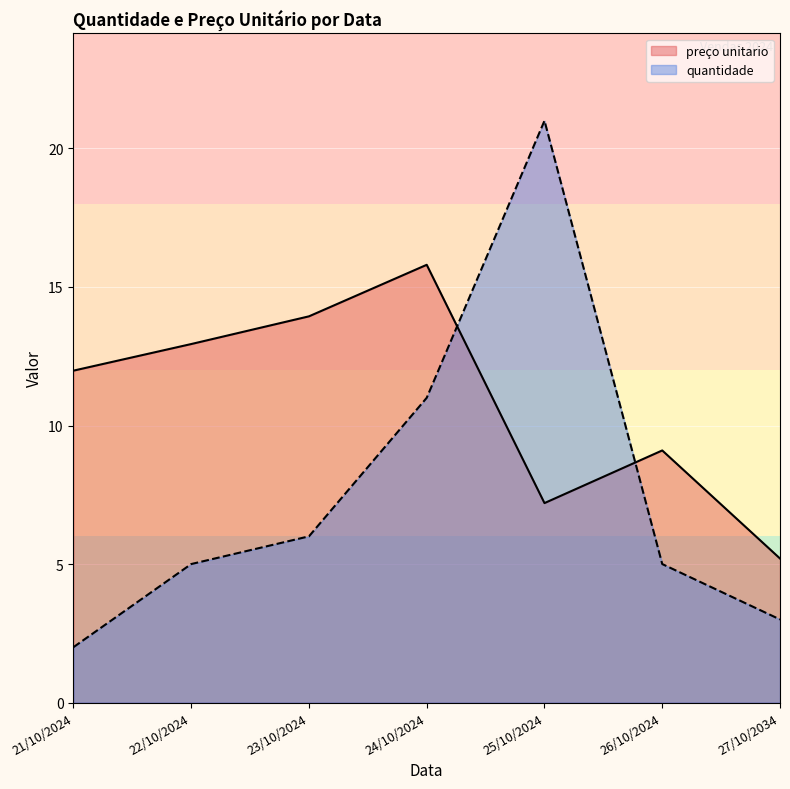

True or false: preço unitario has more than 1 points higher than both neighbors.

True